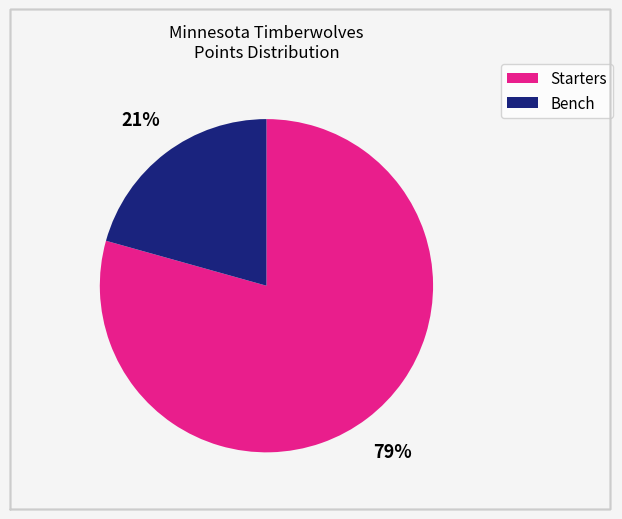

To the nearest percent, what is the average slice percentage?

50%